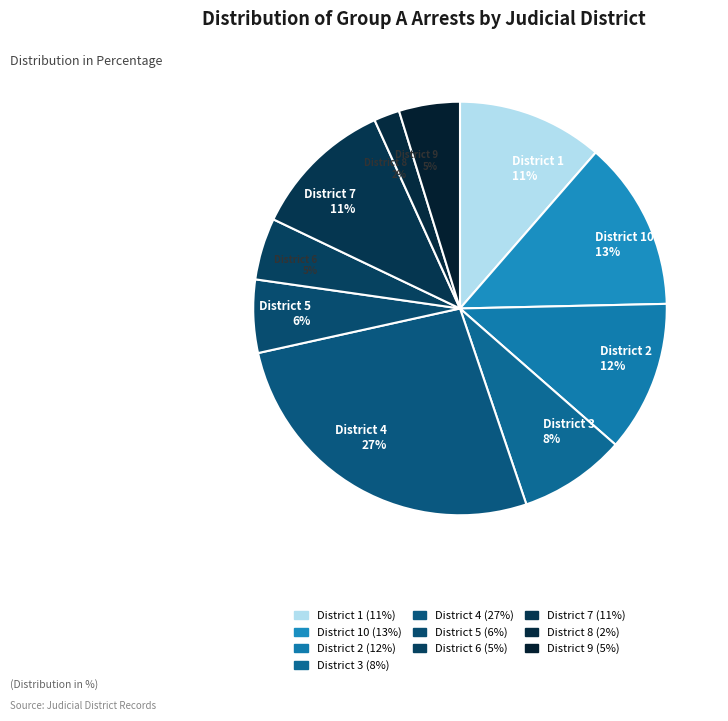

Which category has the biggest portion of the pie?

District 4 27%